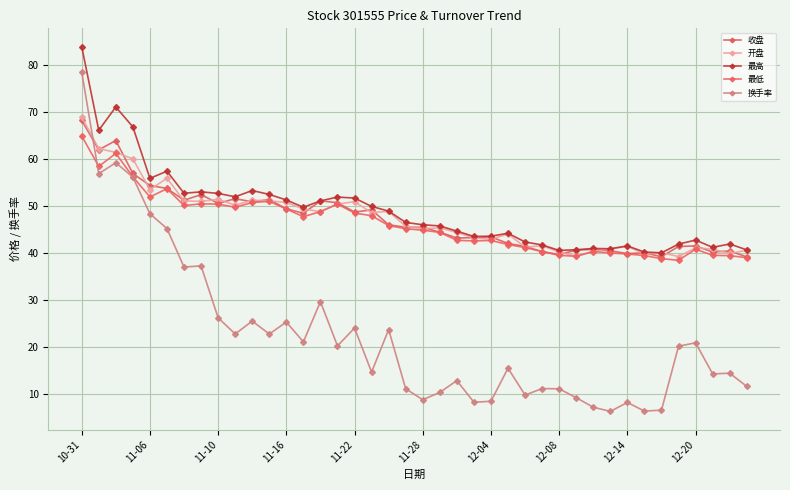

What is the average value of the 最低 series?

46.3